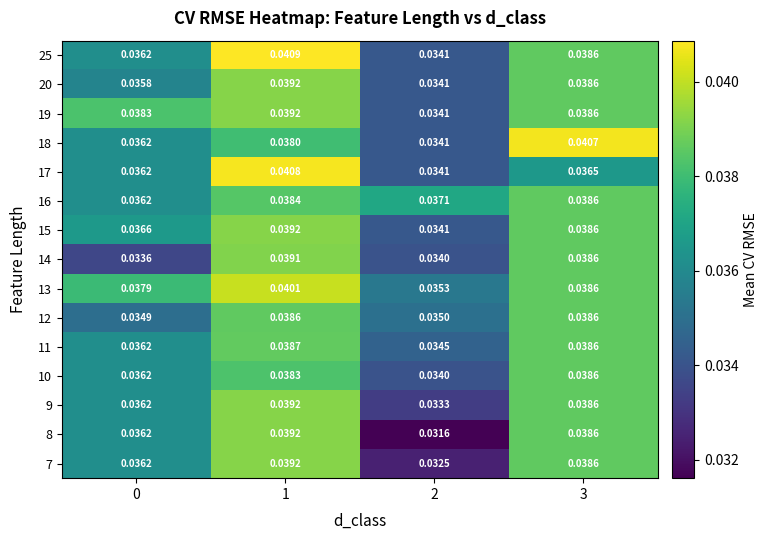

Is the value of 10 at 2 greater than the value of 18 at 0?

No